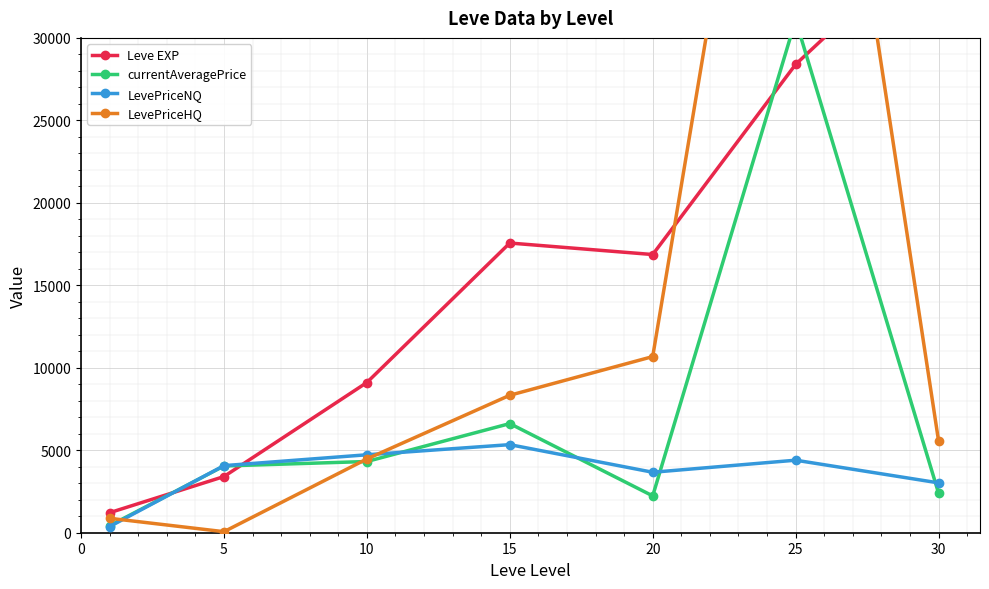

What is the total value across all series at 25?

126400.3